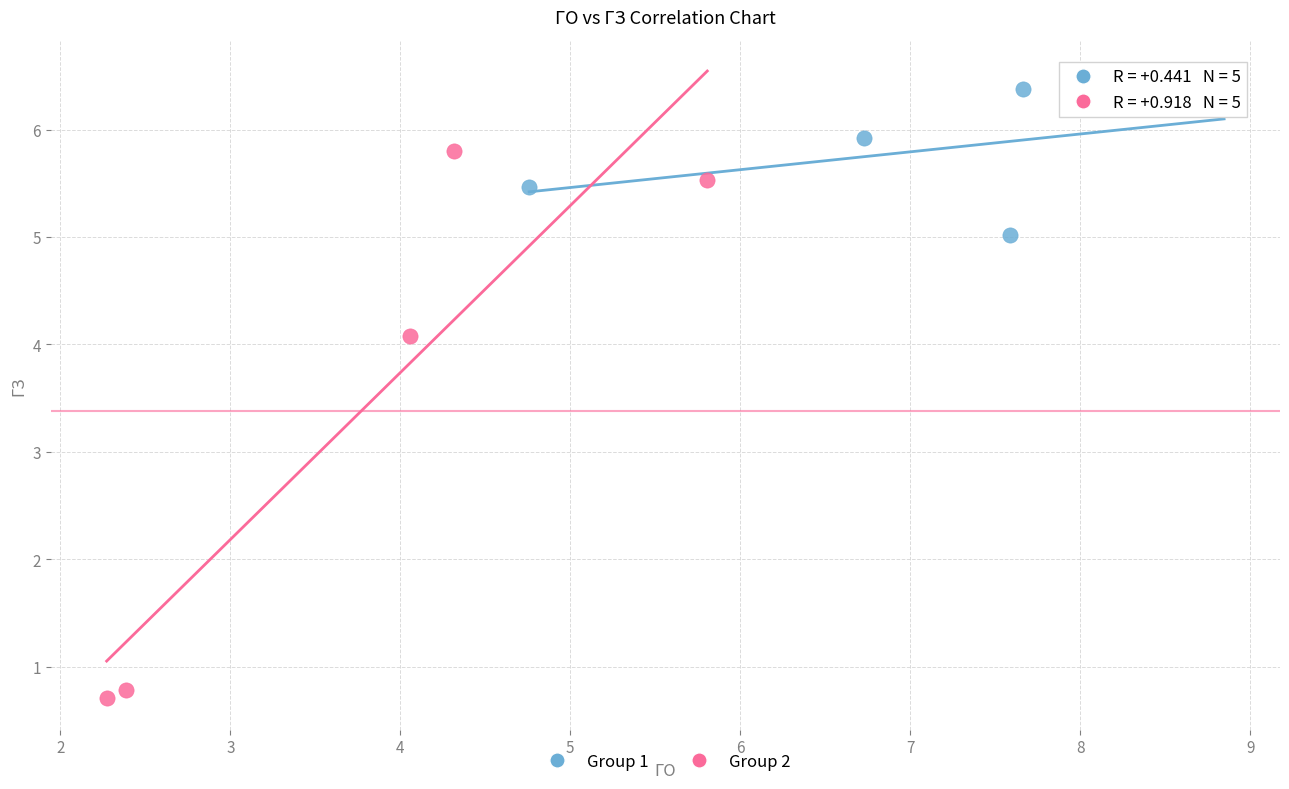

Which series has the widest spread of Y values?

Group 2